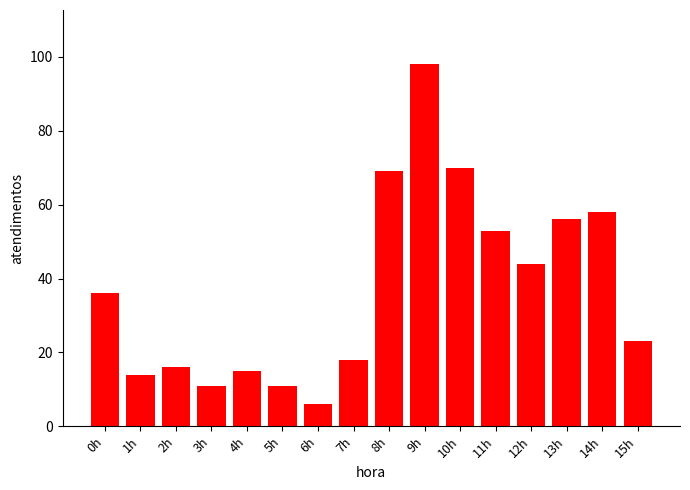

What is the sum of the values at 8h and 11h?

122